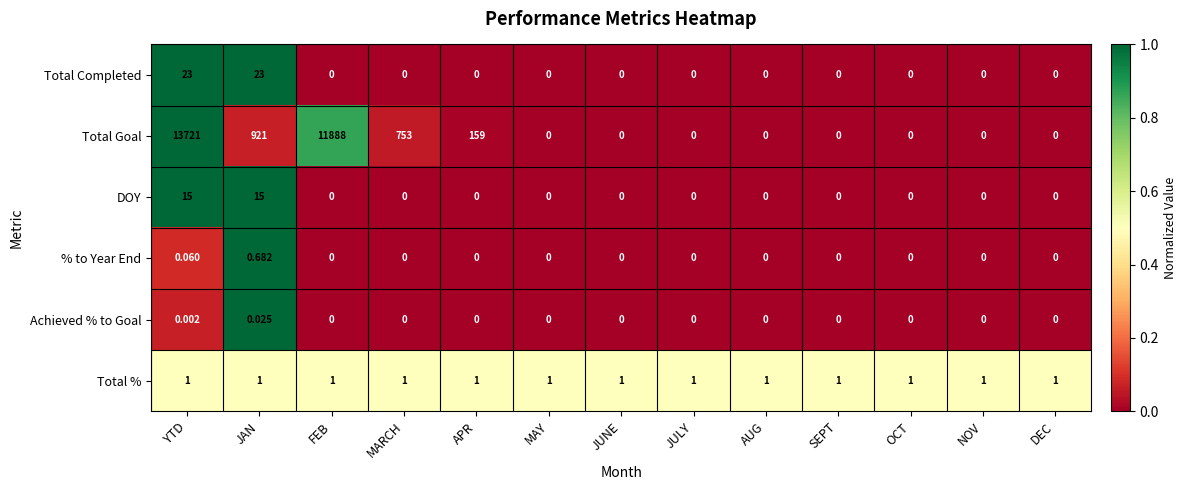

Where is Total Goal nearest to the value 6860?

FEB